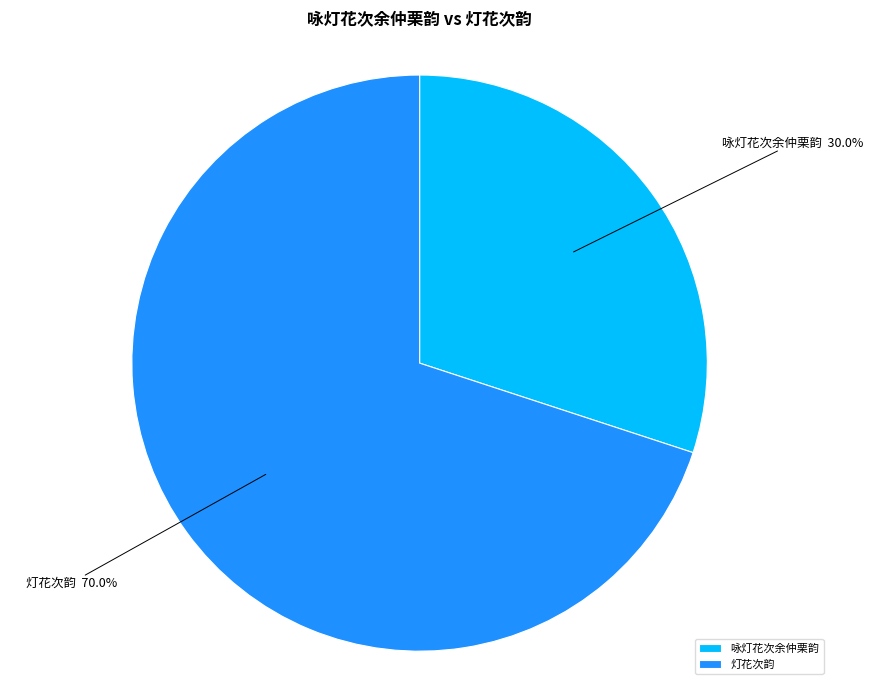

Which slice is the largest?

灯花次韵